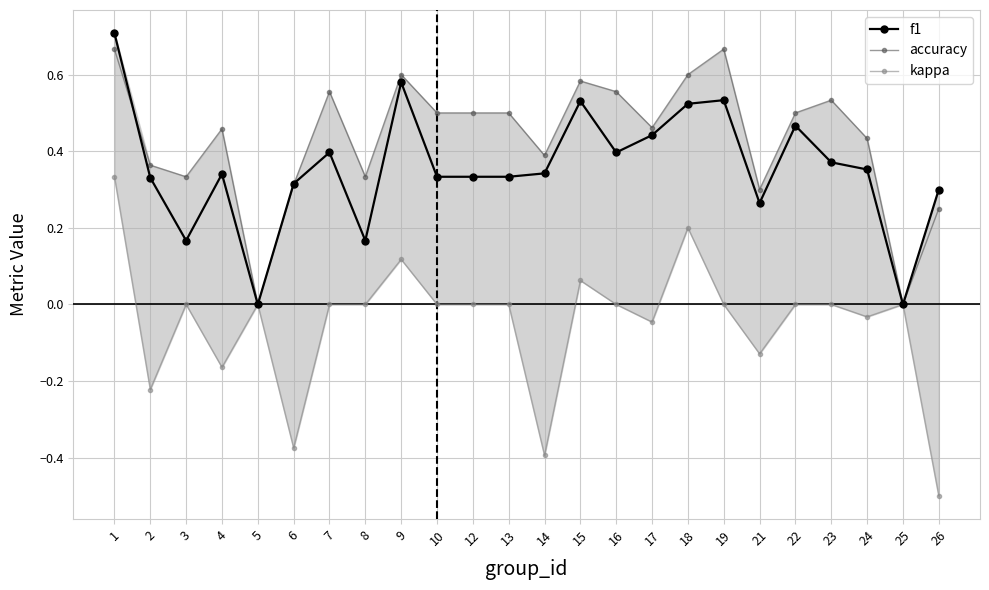

What is the difference between the kappa values at 23 and 1?

0.3